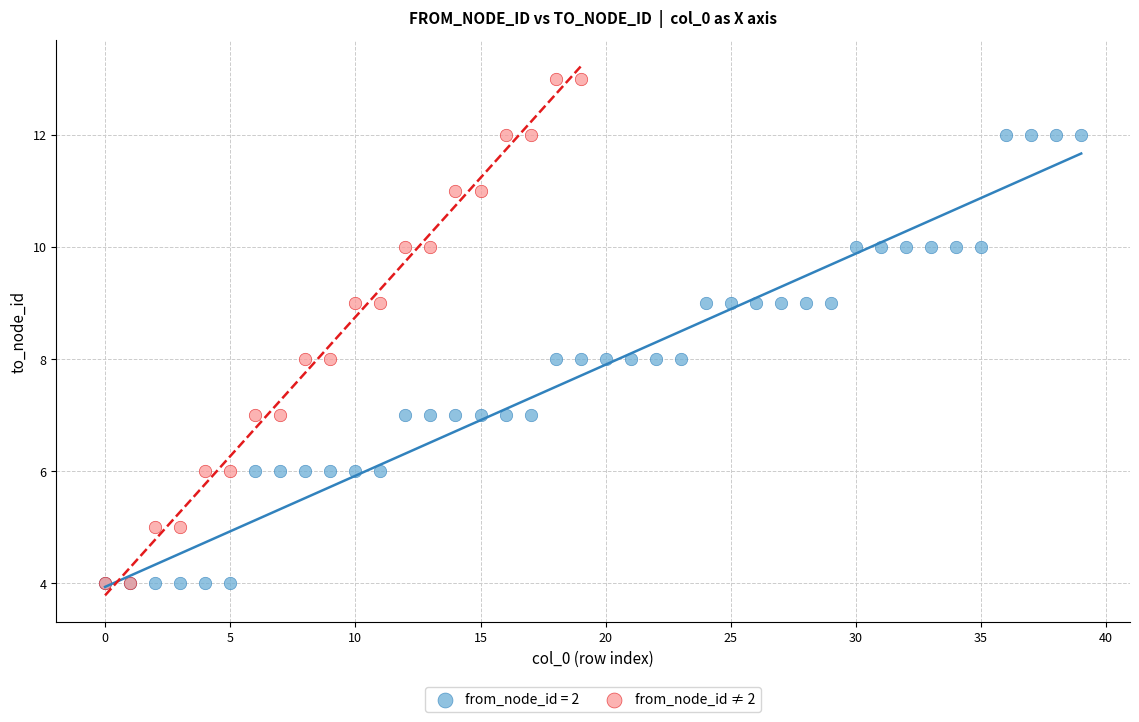

Which series contains the highest Y value?

from_node_id ≠ 2